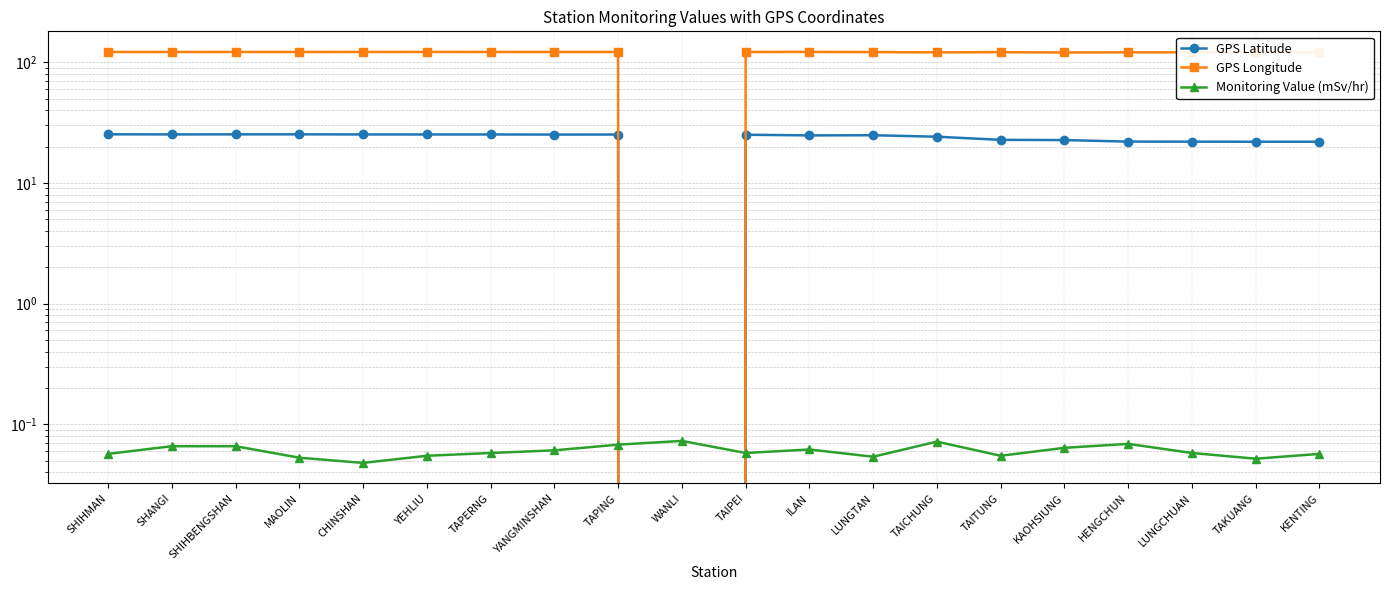

What is the value of the GPS Longitude point at the 19th from the left?

120.7